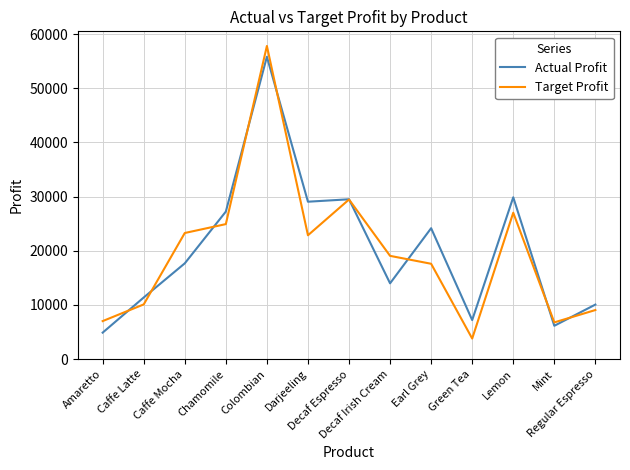

At which label does Actual Profit reach its minimum?

Amaretto